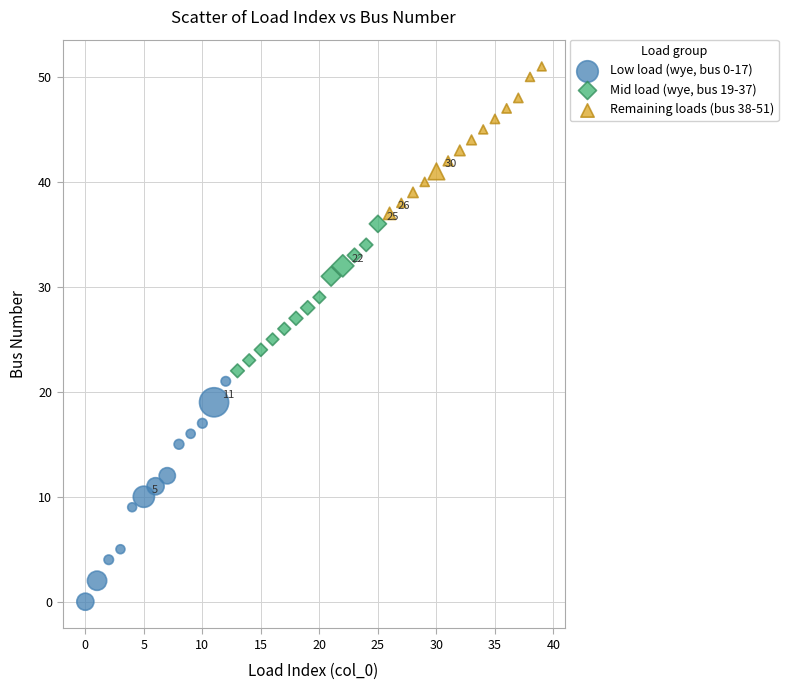

Which series contains the lowest Y value?

Low load (wye, bus 0-17)